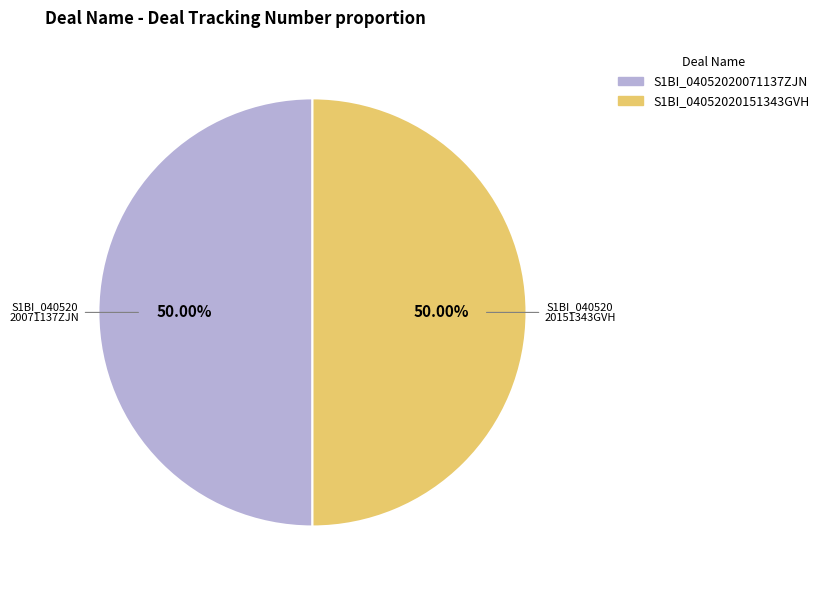

Do S1BI_04052020071137ZJN and S1BI_04052020151343GVH together represent more than half of the pie?

Yes